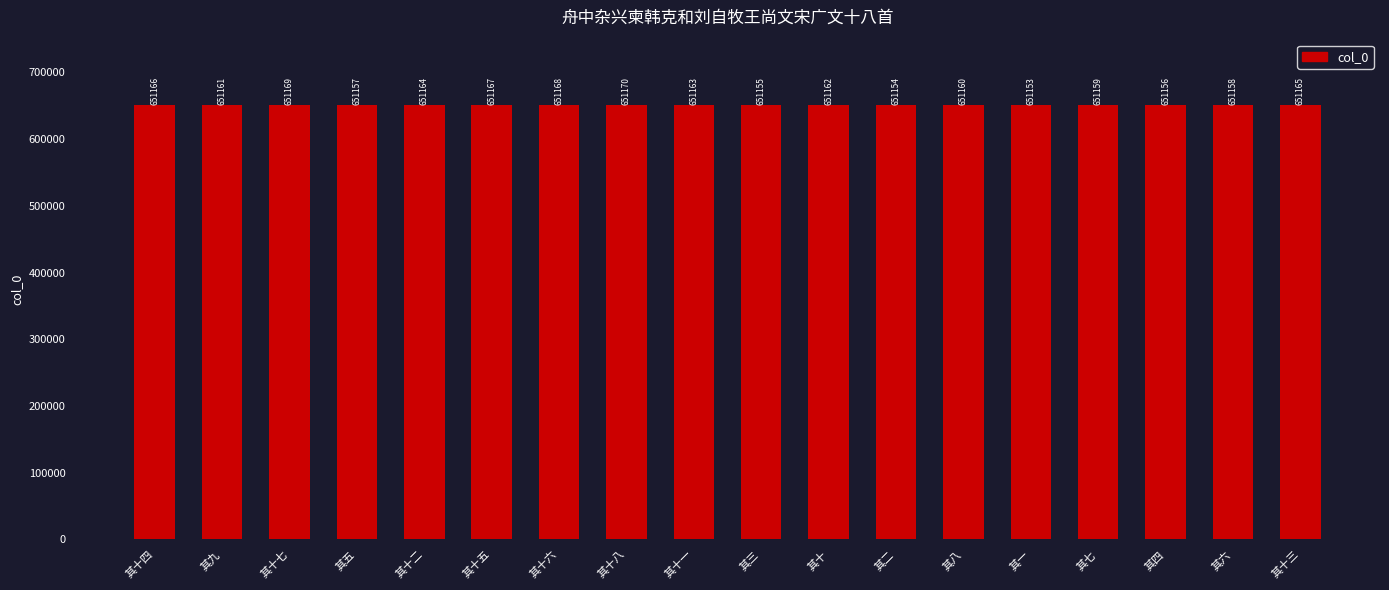

What is the sum of all values?

11720907